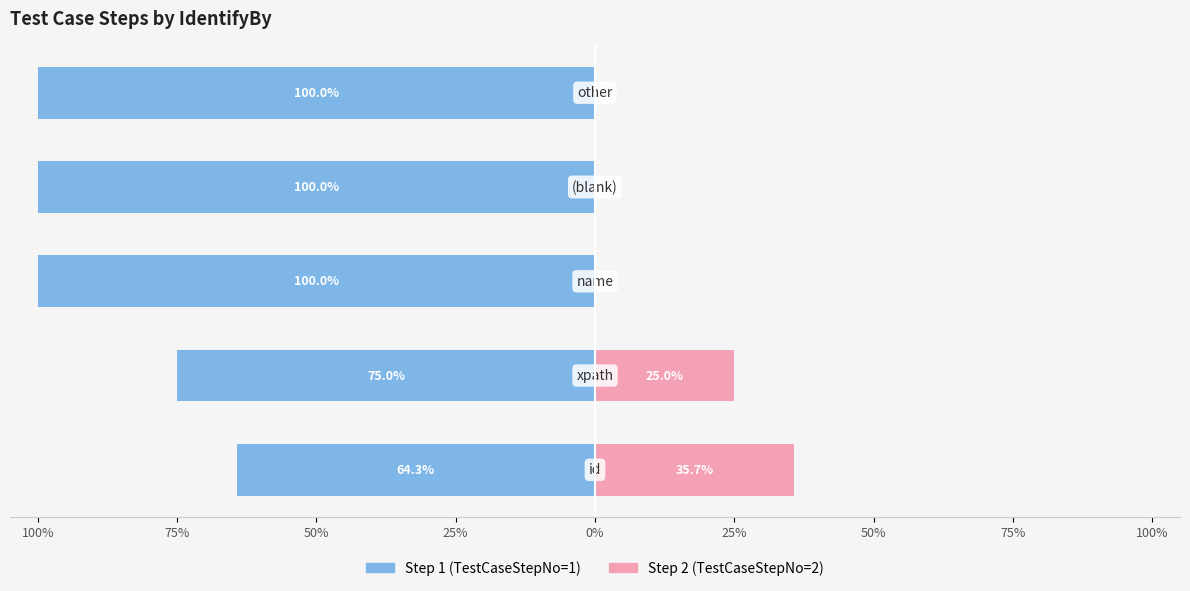

At how many categories does at least one series exceed -65?

5